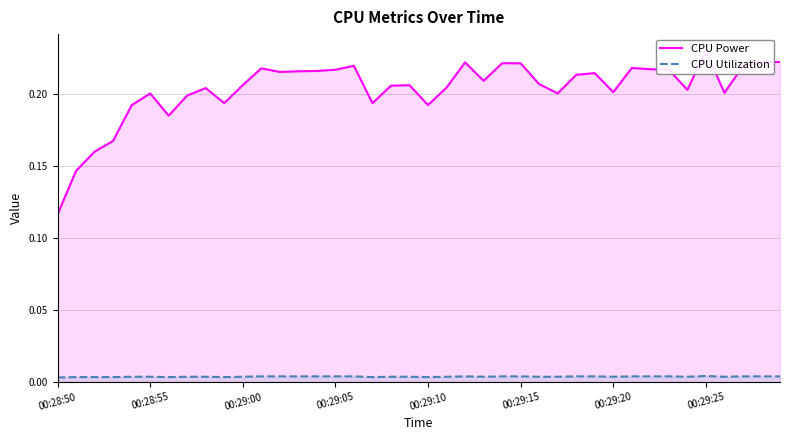

Is the value of CPU Power at 17 greater than the value of CPU Utilization at 38?

Yes